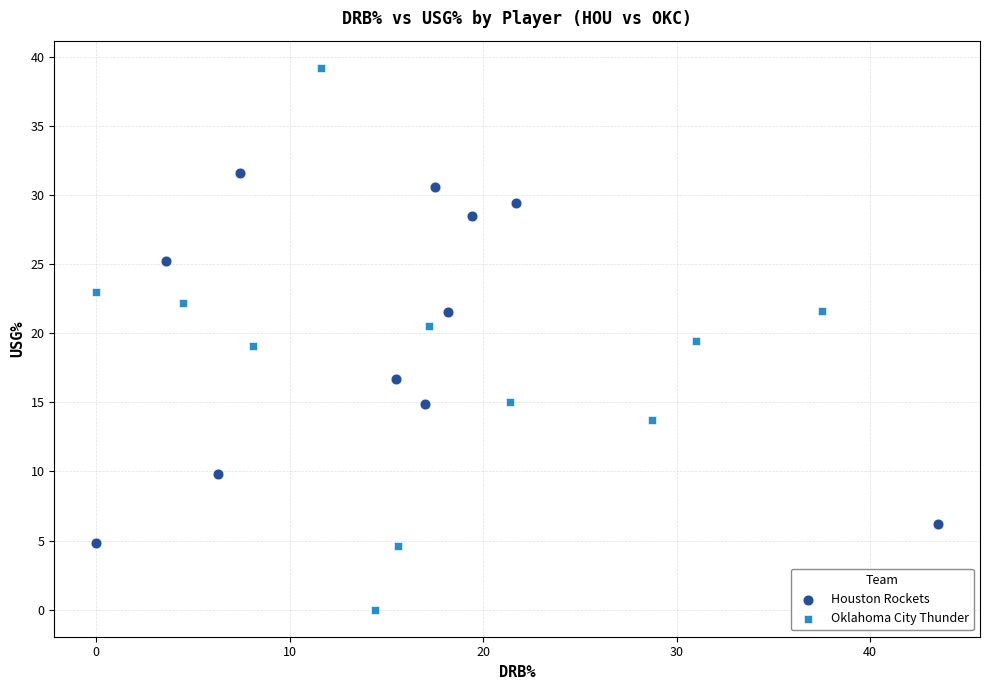

Which series contains the lowest Y value?

Oklahoma City Thunder